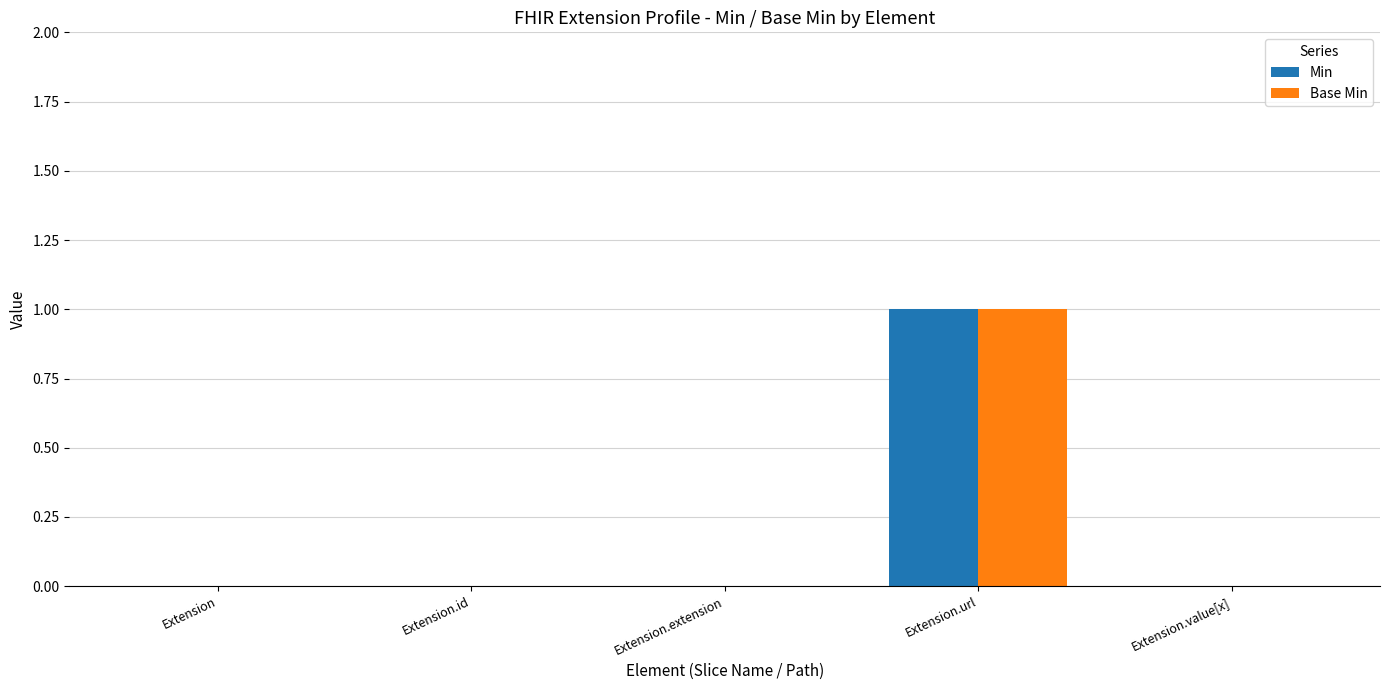

The Base Min series shows 1 at Extension.value[x]. True or false?

False